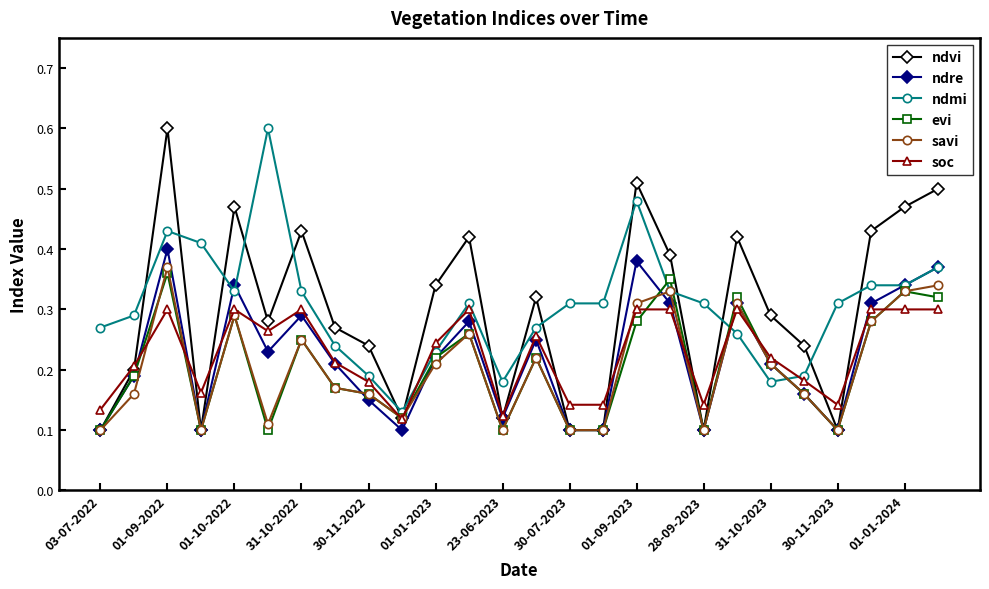

How many ndvi values are between 0 and 1?

26